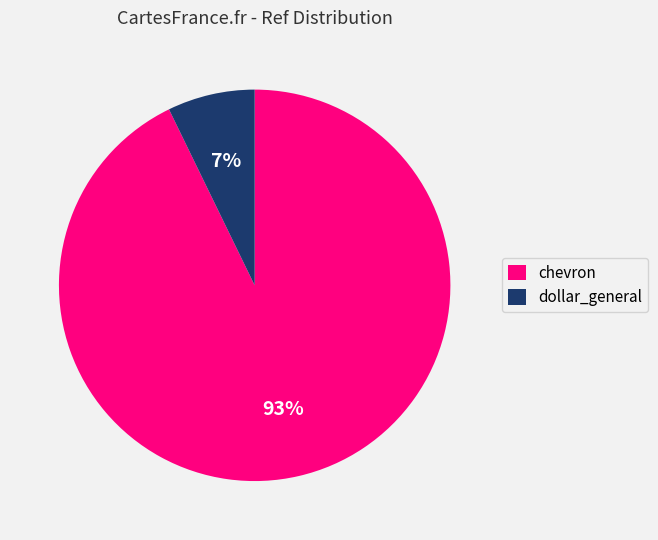

Is the sum of dollar_general and chevron greater than half?

Yes